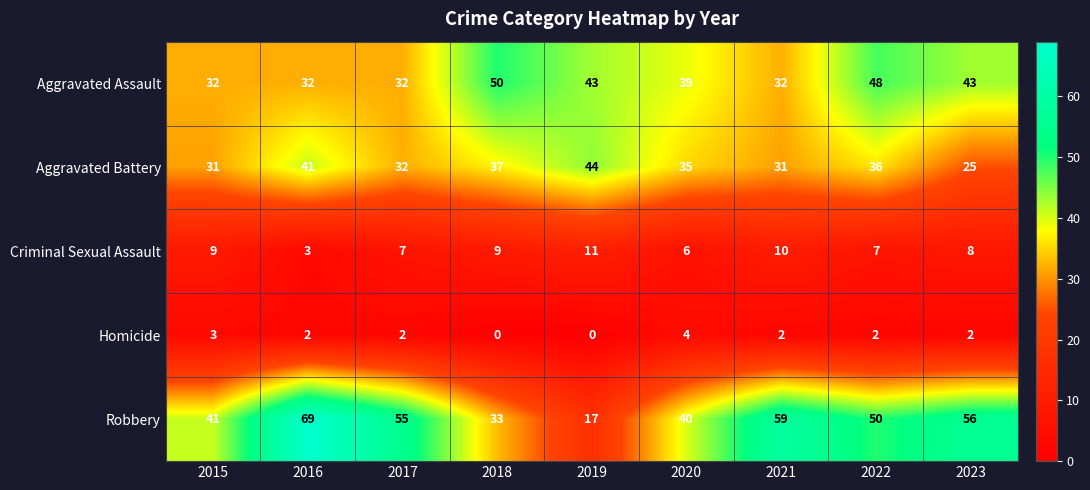

Between 2015 and 2021, which series saw the biggest shift?

Robbery